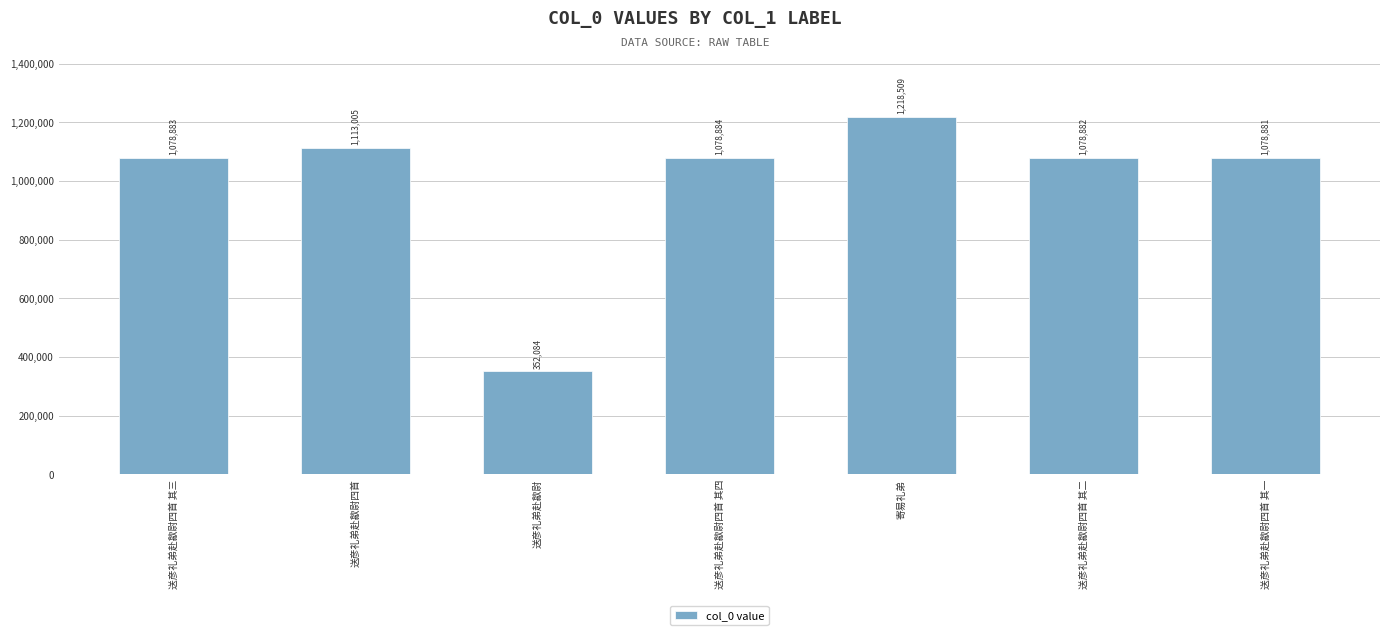

What is the sum of all values?

6999128